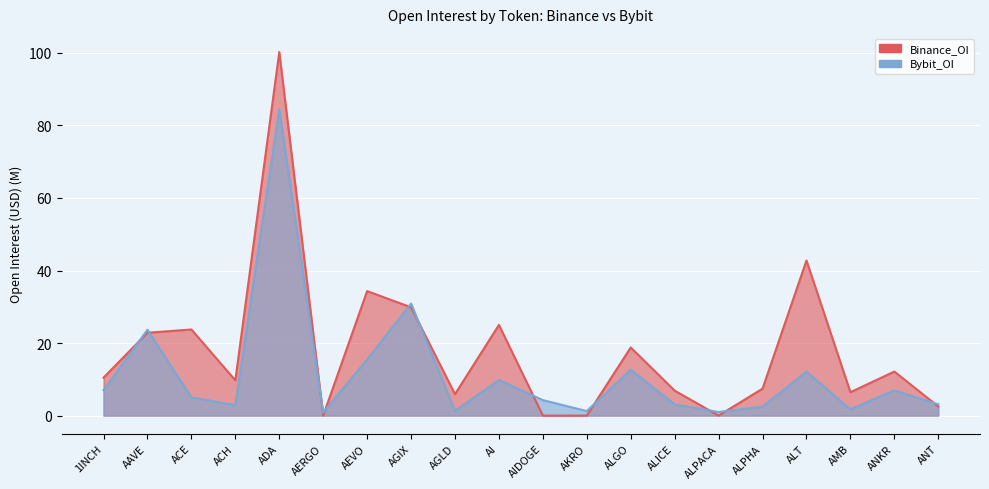

At which category is the sum across all series the highest?

ADA